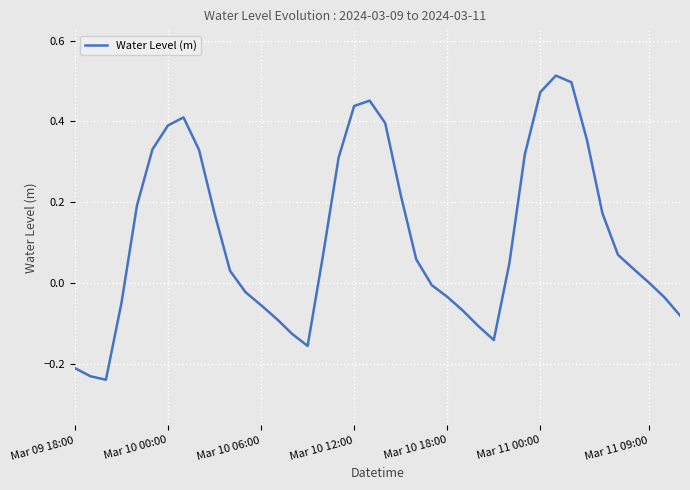

How many lines are shown in the chart?

1